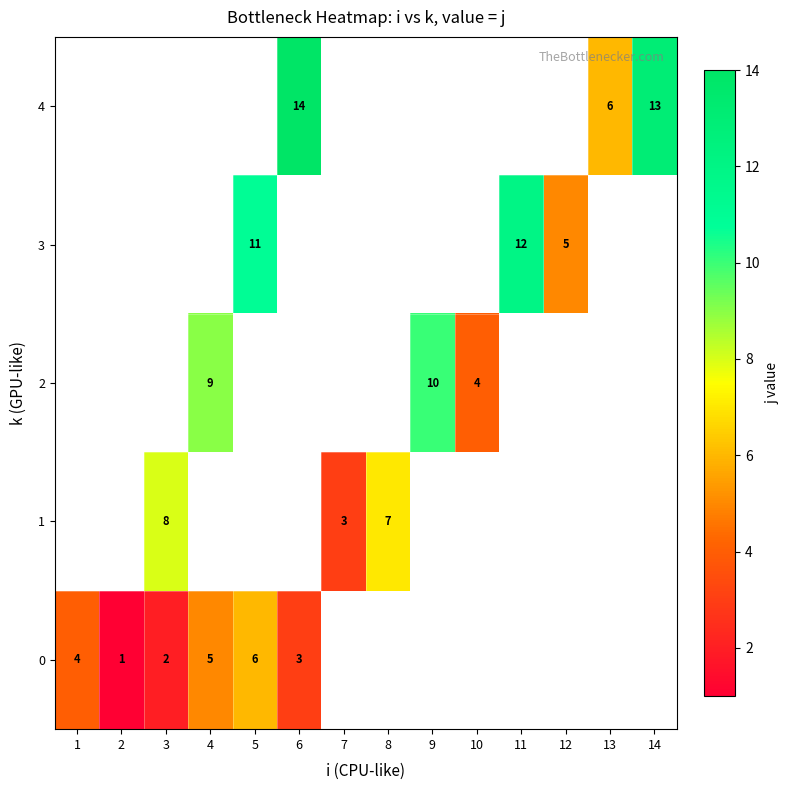

The value of 3 at 5 is 11. True or false?

True